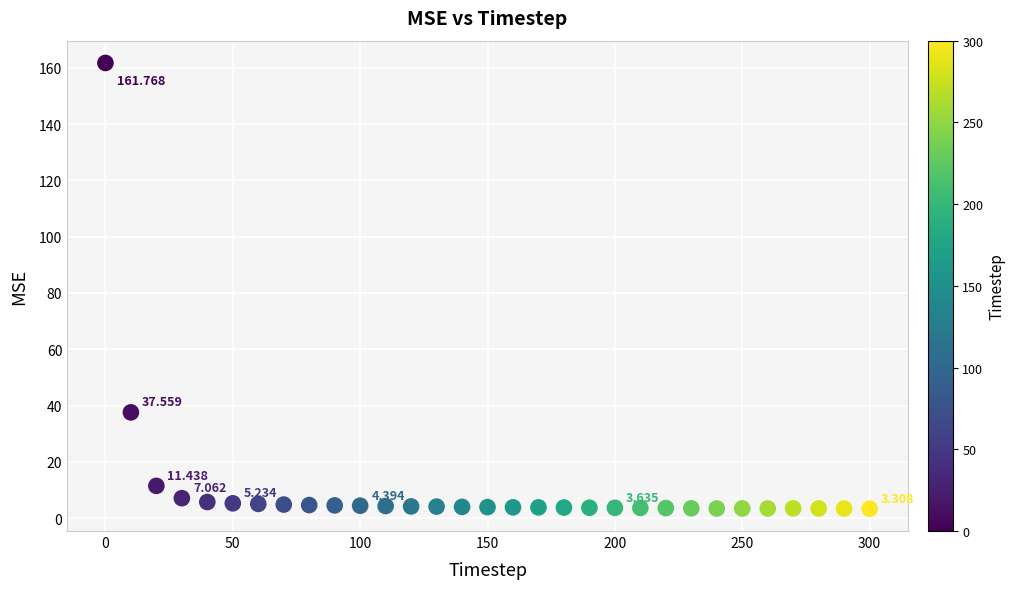

How many data points are displayed?

31